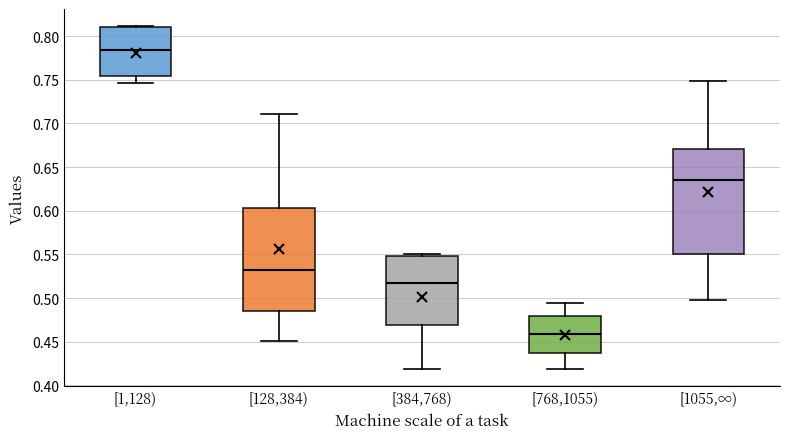

Reading left to right, transcribe this box plot: for each box, give where its median line is, the range the box spans, and where its two whiskers end, as read against the y-axis. The values are not printed on the chart, so give them approximately, as read against the axis.

[1,128): median 0.785, box 0.755 to 0.810, whiskers 0.745 to 0.810
[128,384): median 0.530, box 0.485 to 0.605, whiskers 0.450 to 0.710
[384,768): median 0.515, box 0.470 to 0.550, whiskers 0.420 to 0.550 (just above the box's upper edge)
[768,1055): median 0.460, box 0.435 to 0.480, whiskers 0.420 to 0.495
[1055,∞): median 0.635, box 0.550 to 0.670, whiskers 0.500 to 0.750